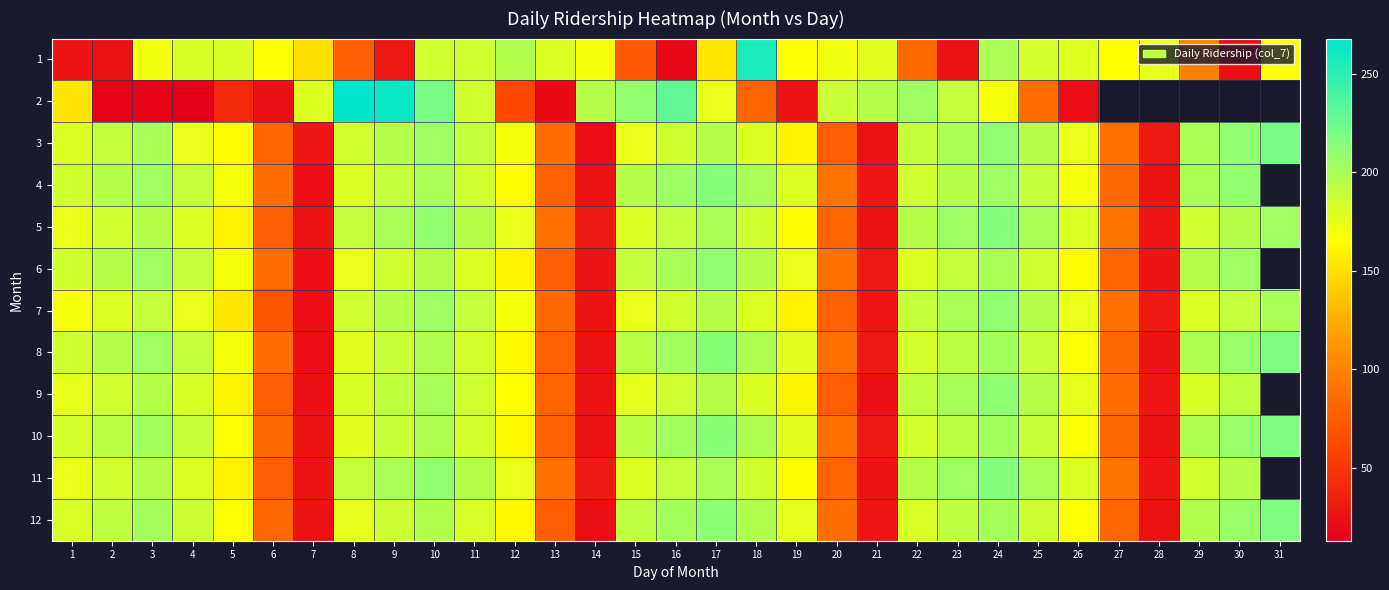

True or false: 12 has a value of 16.3 at 28.

False